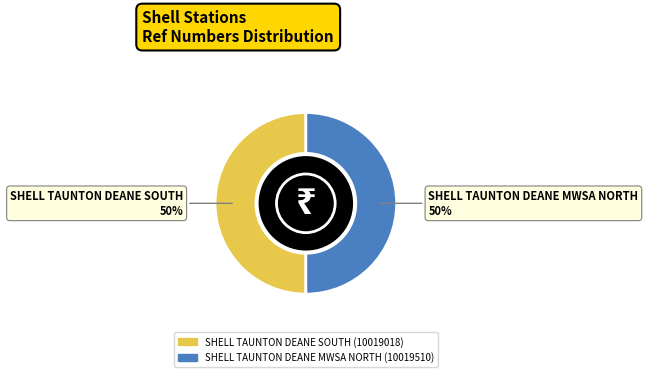

What is the ratio of the value at SHELL TAUNTON DEANE MWSA NORTH to the value at SHELL TAUNTON DEANE SOUTH?

1.0